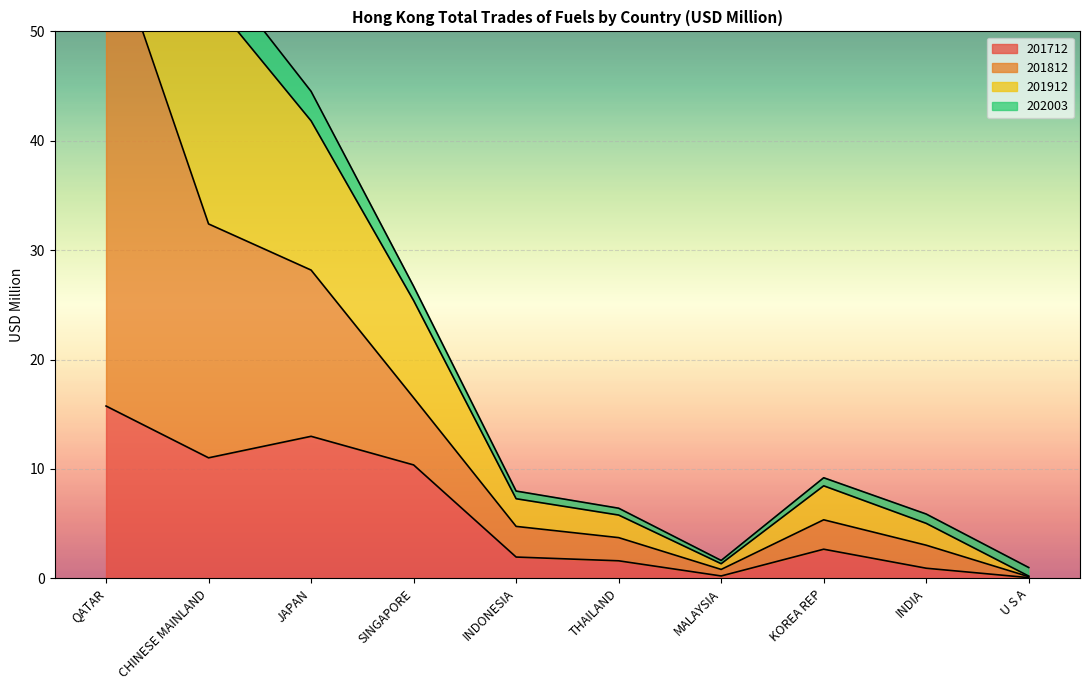

At which label does 201912 first exceed 8?

QATAR